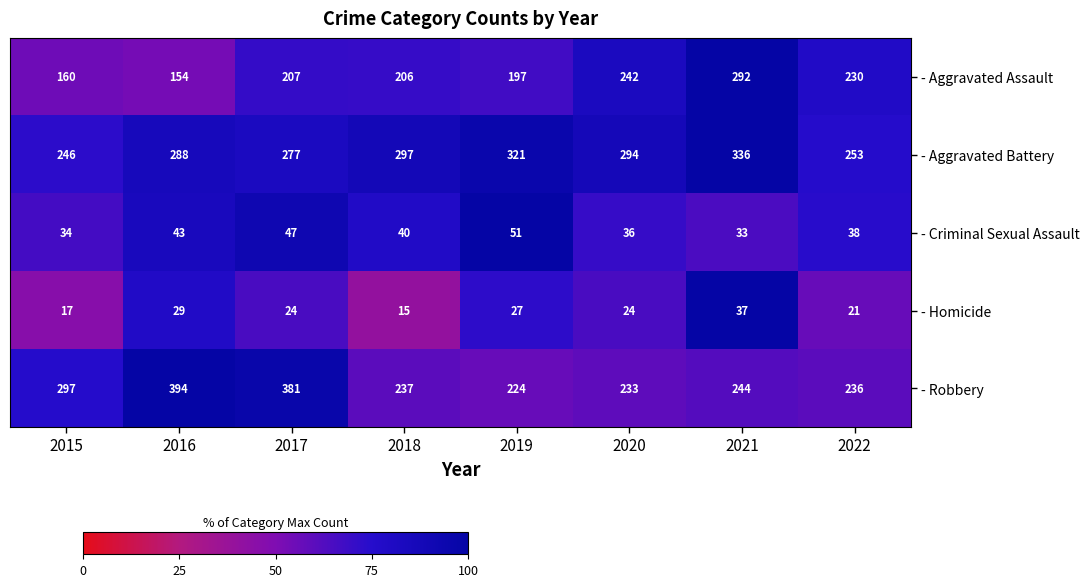

What is the difference between the maximum and second lowest values in the - Robbery series?

161